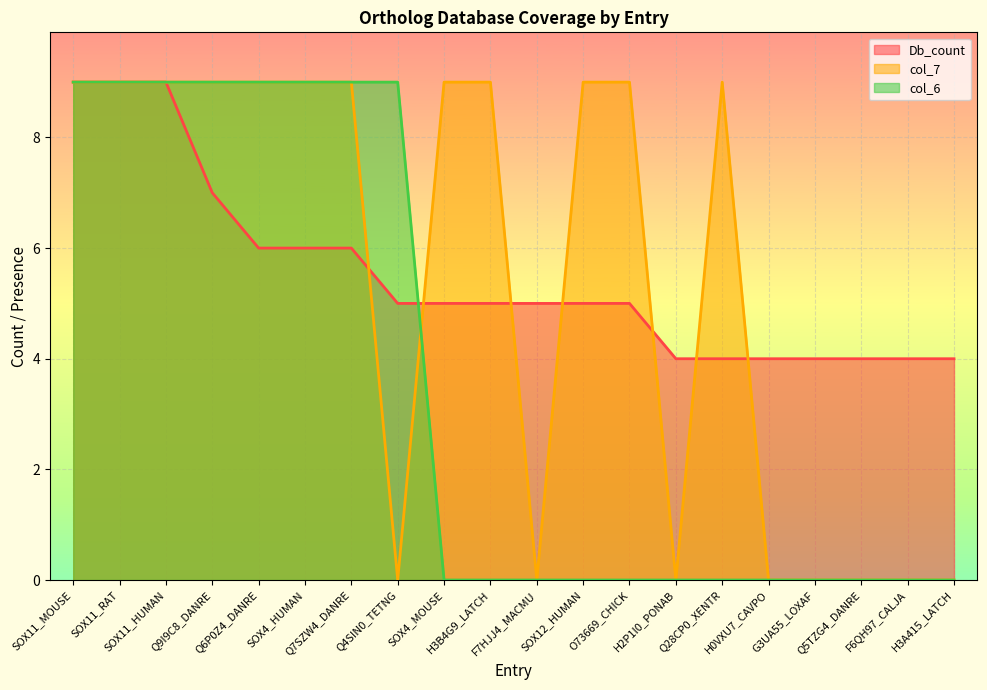

The value of col_7 at Q7SZW4_DANRE is 9. True or false?

True